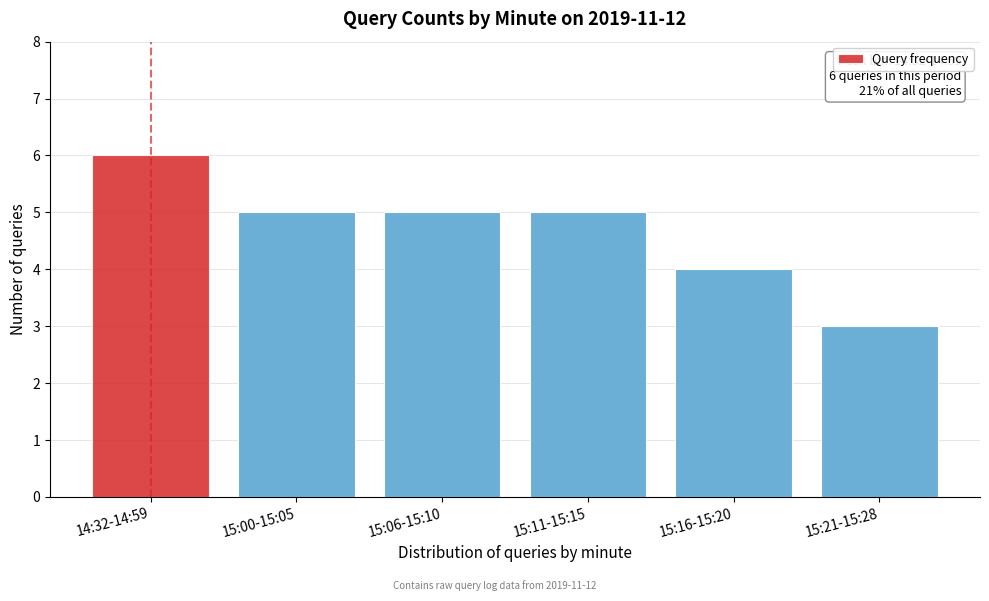

Reading left to right, list all the values displayed in this chart.

14:32-14:59=6	15:00-15:05=5	15:06-15:10=5	15:11-15:15=5	15:16-15:20=4	15:21-15:28=3